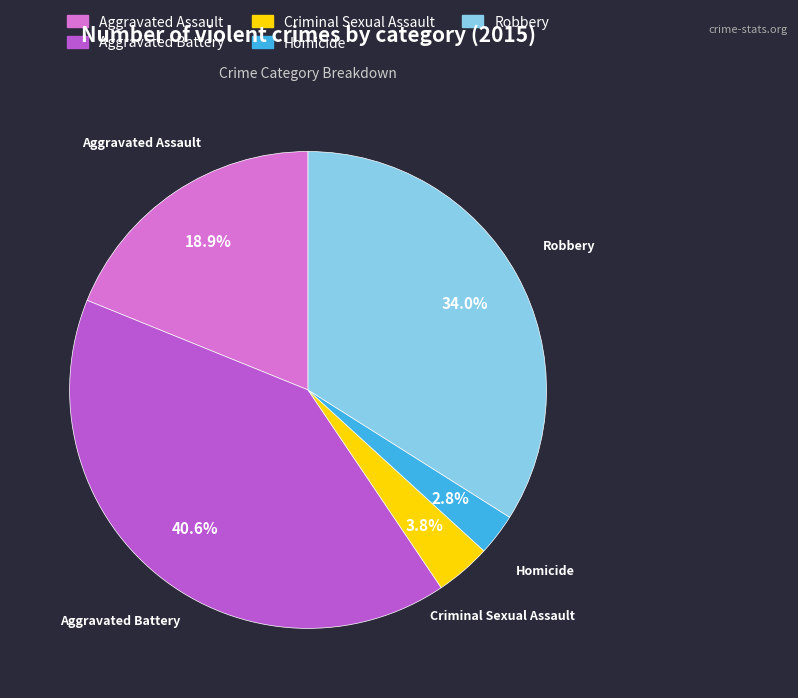

How much of the chart is everything except Robbery?

66.0%